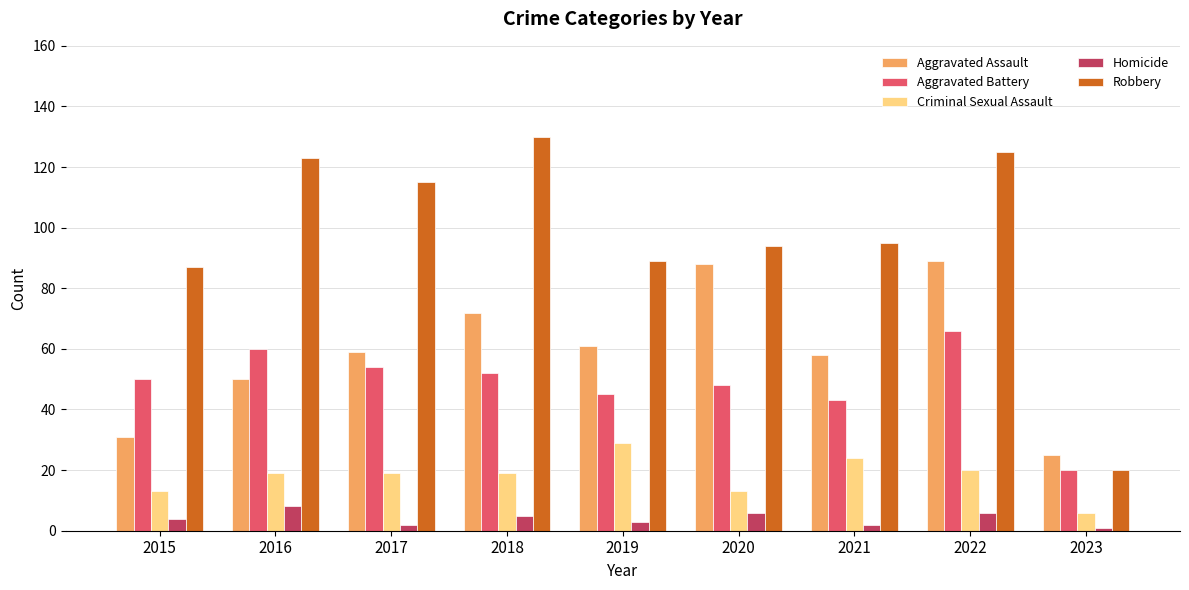

Which category has the lowest value in the Criminal Sexual Assault series?

2023